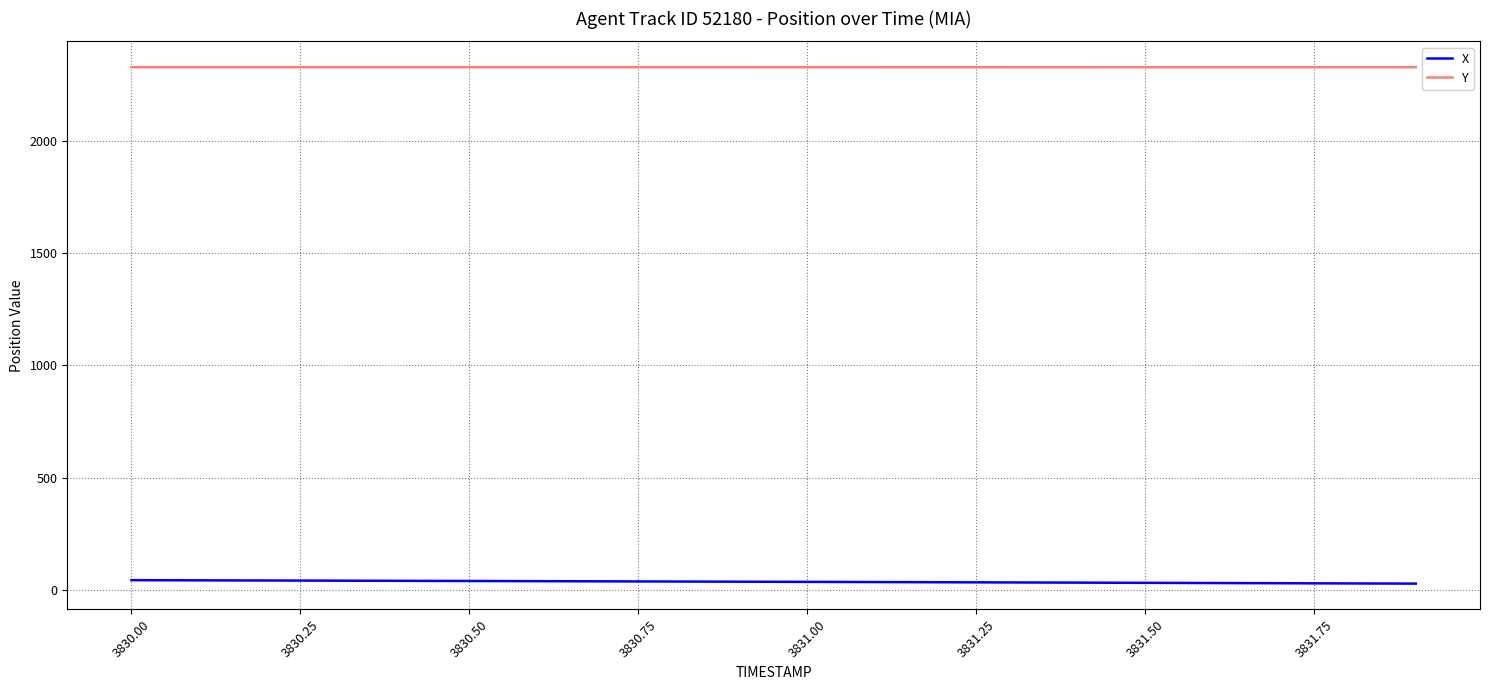

List the series in order of their peak value, highest first.

Y, X